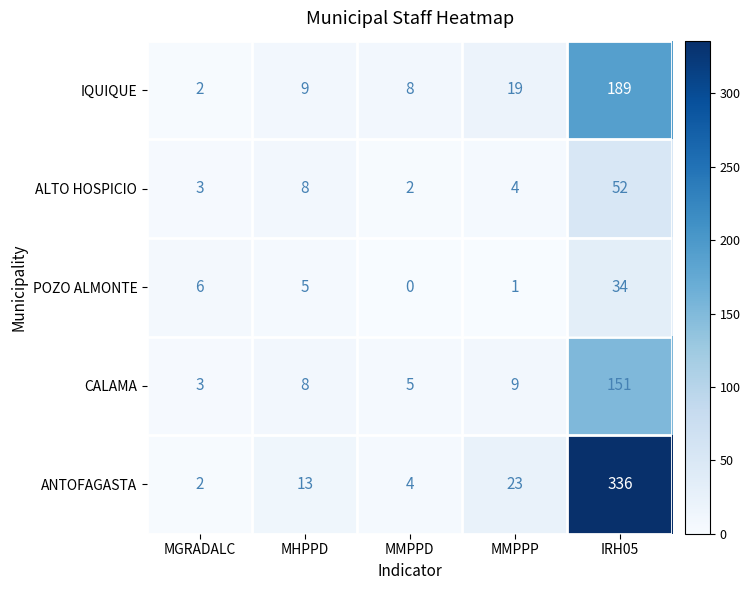

Is it true that ANTOFAGASTA equals 2 at MGRADALC?

True